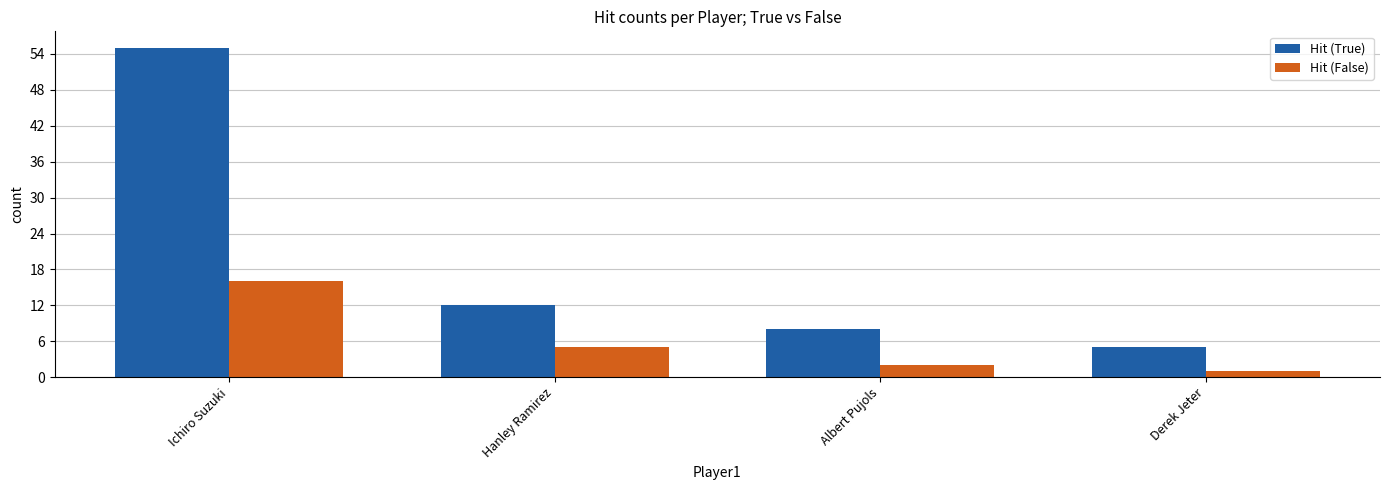

How many distinct data groups are displayed?

2